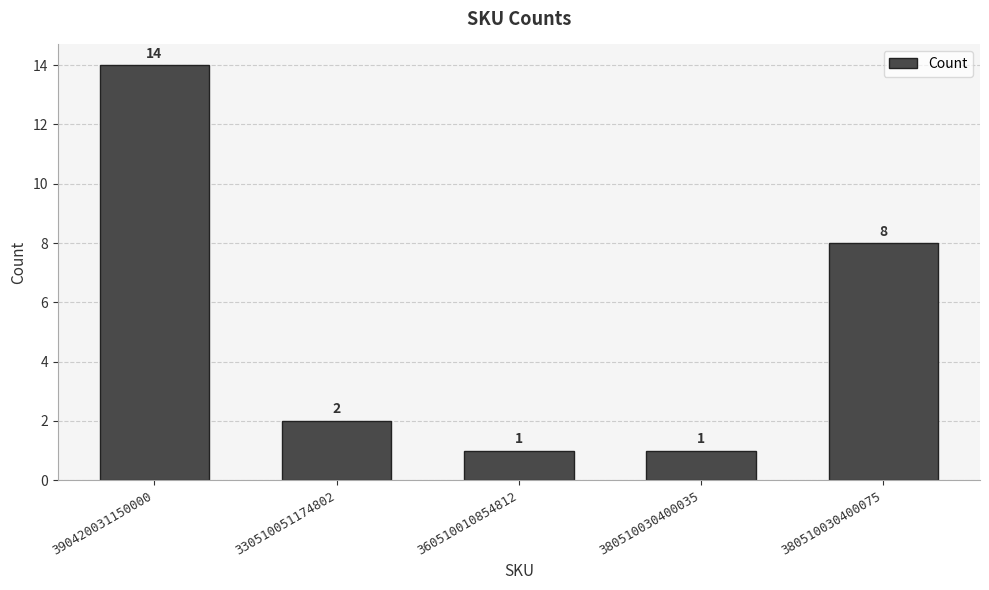

Approximately how many times larger is the value at 390420031150000 compared to 360510010854812?

14.0